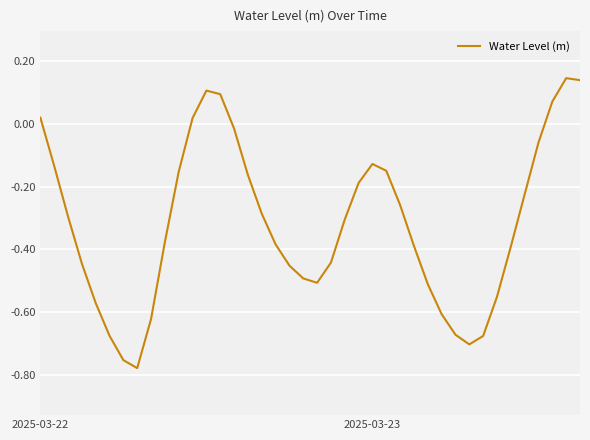

What is the sum of all values?

-12.8